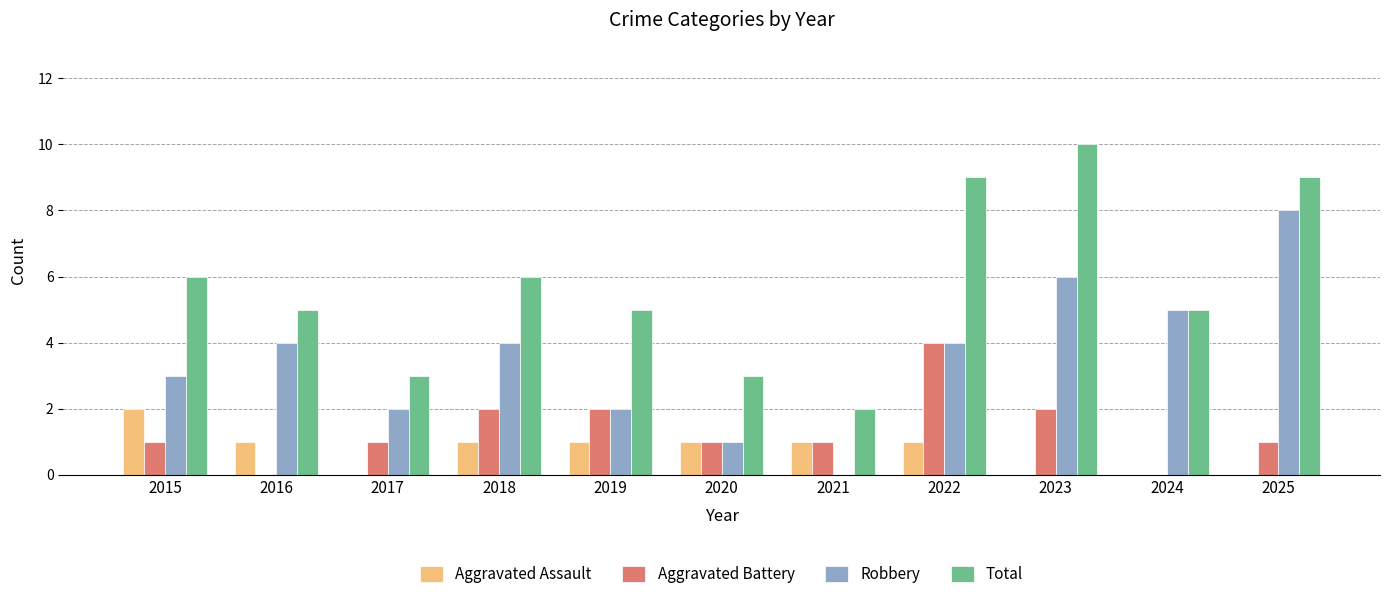

How many data points does each series have?

11